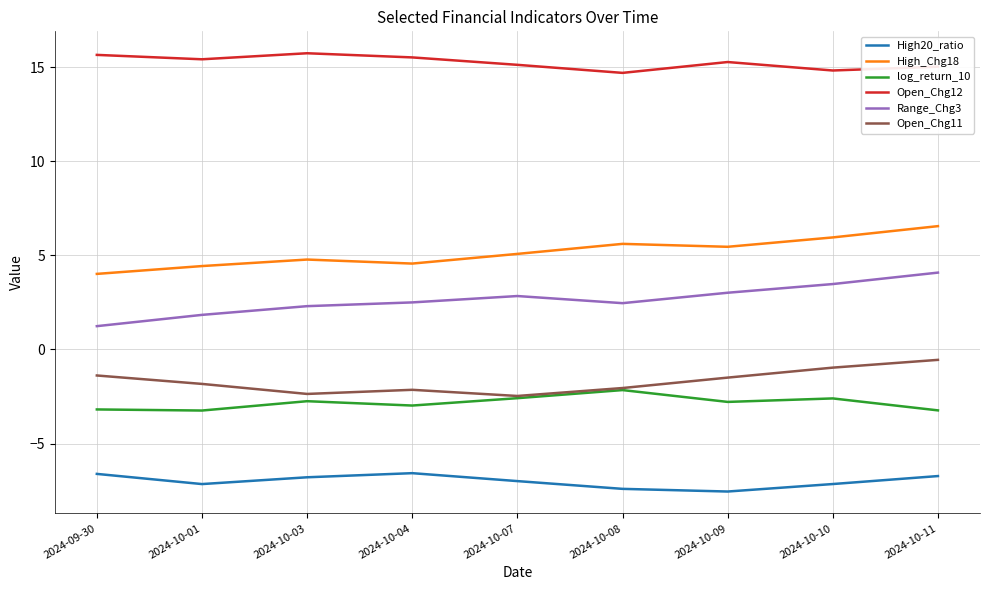

How many interior local peaks does the High20_ratio series have?

1